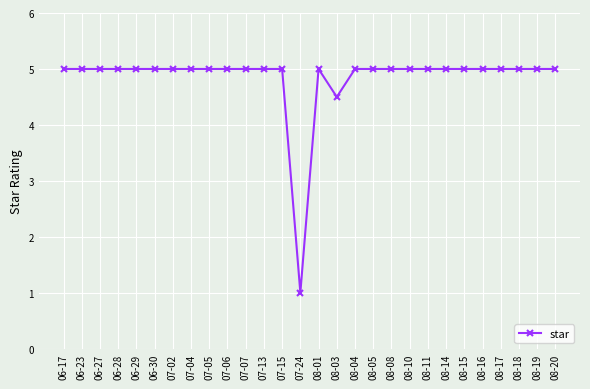

True or false: the data shows 5.0 at 08-08.

True